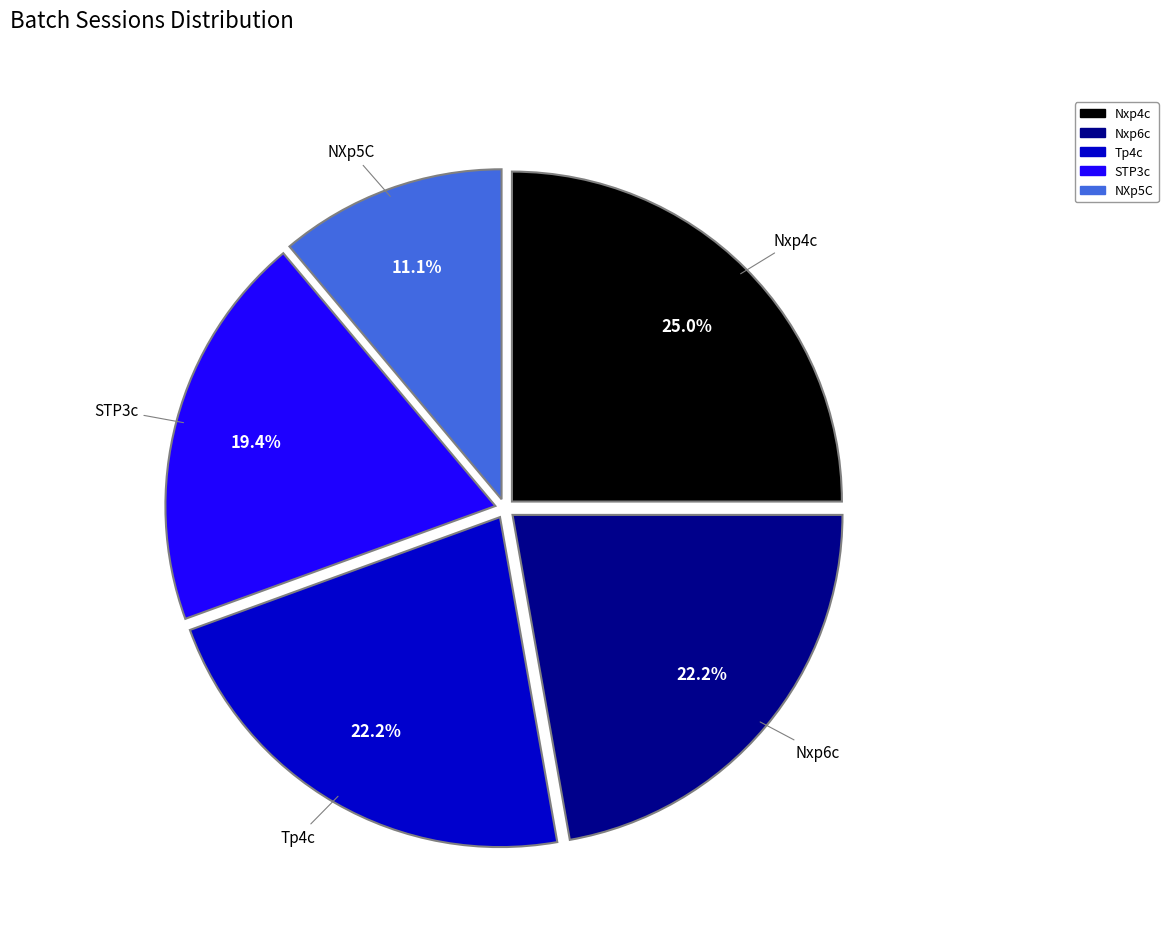

What percentage do NXp5C and Tp4c together represent?

33.3%